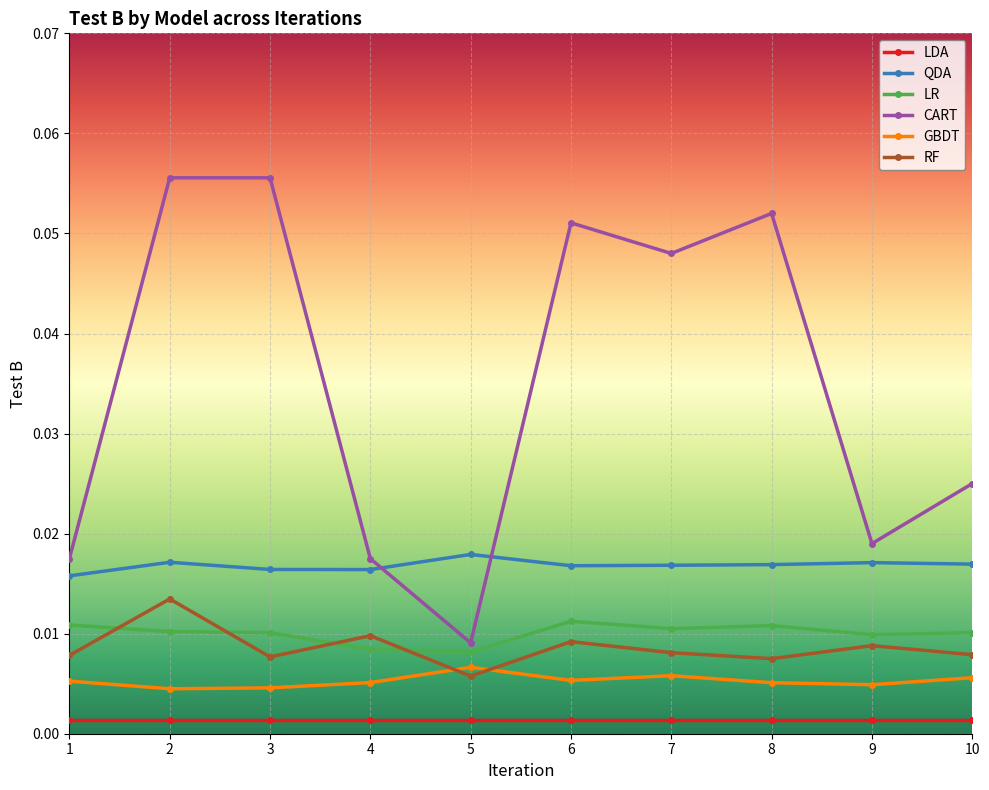

At how many categories does at least one series exceed 0?

10